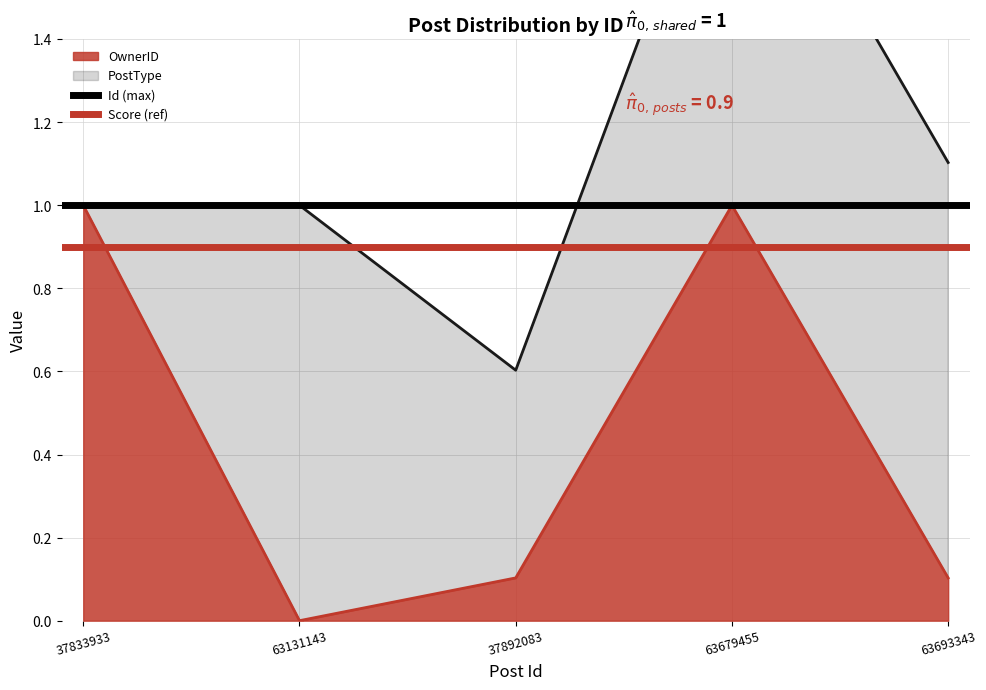

What is the average value of the Score (ref) series?

0.9